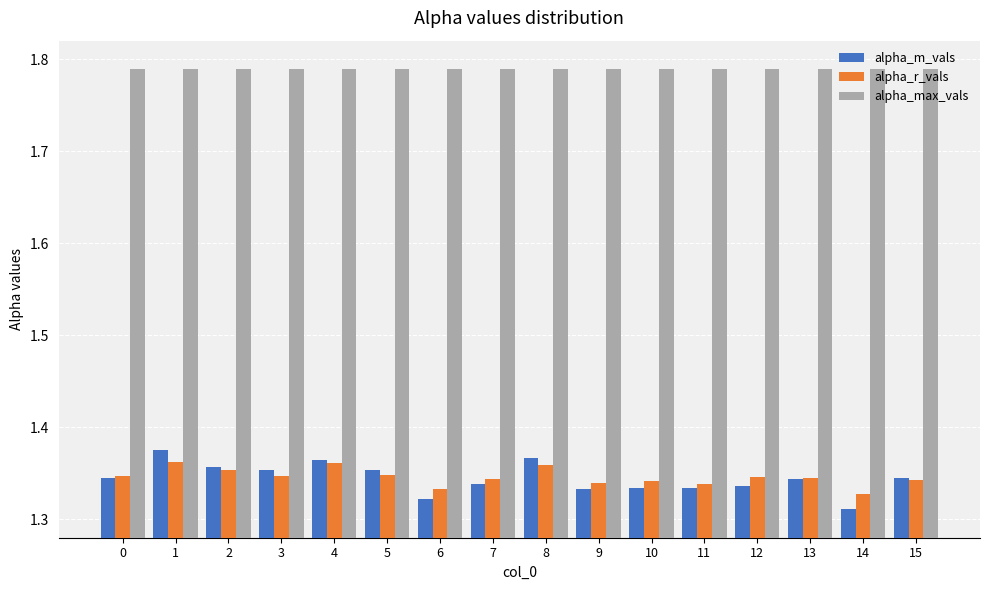

What is the total value across all series at 12?

4.5